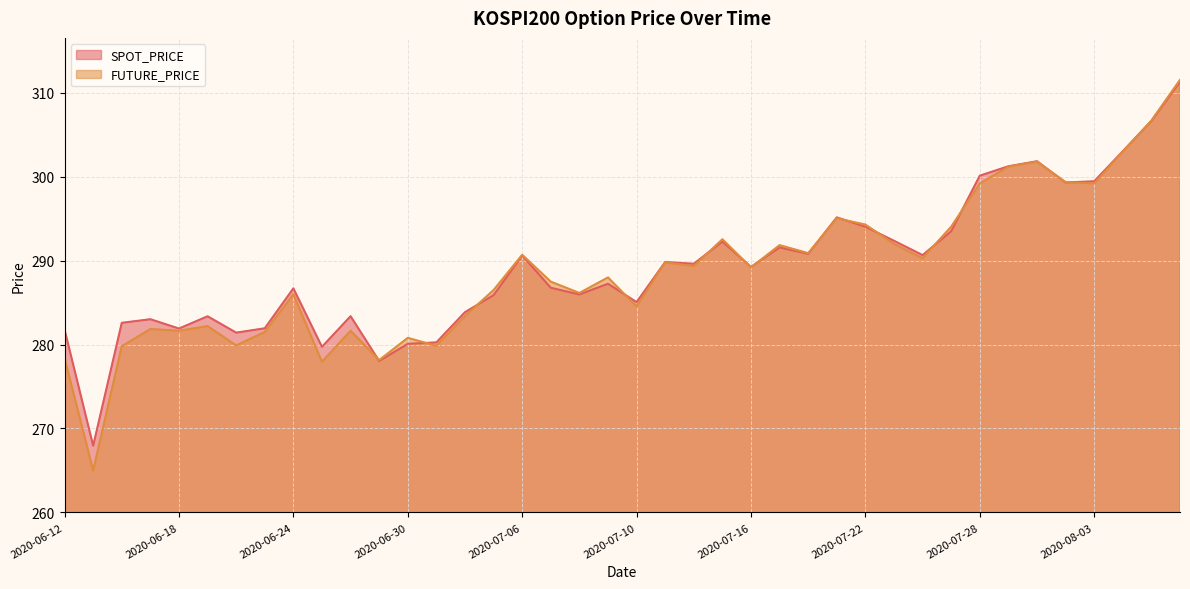

Rank the series by their average value, from lowest to highest.

FUTURE_PRICE, SPOT_PRICE